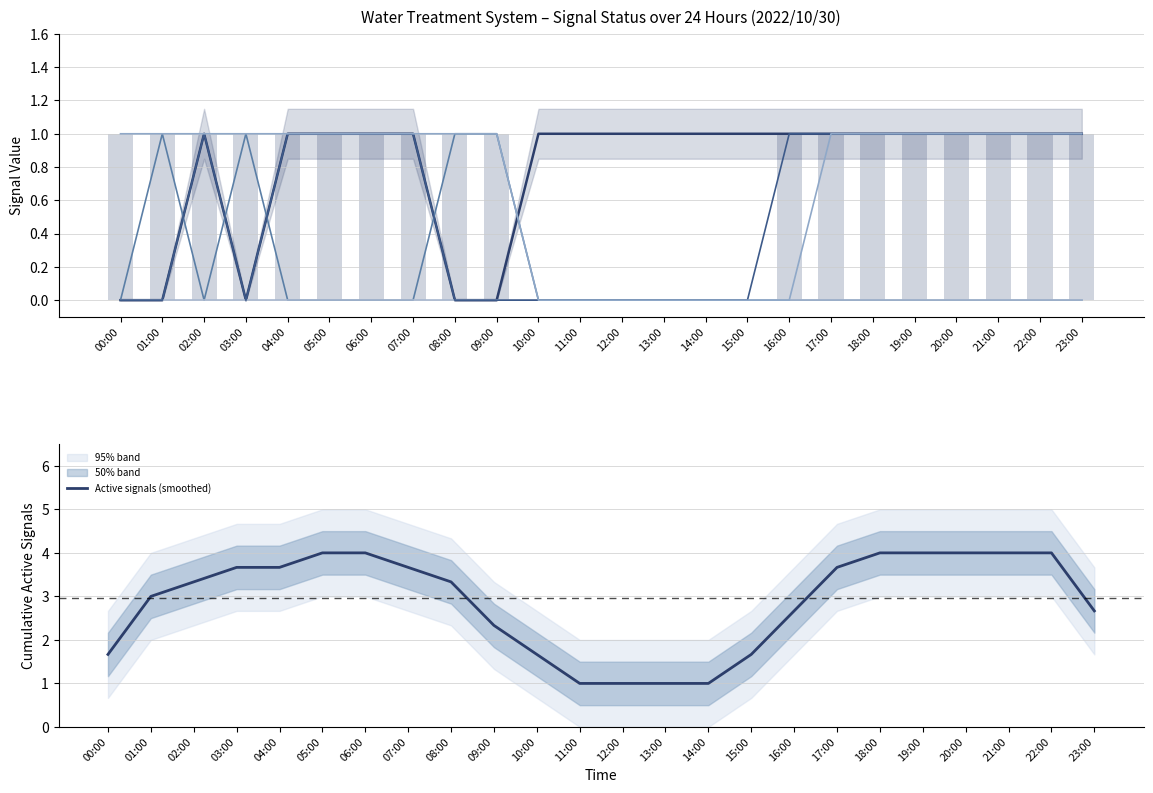

How many data points does each series have?

24